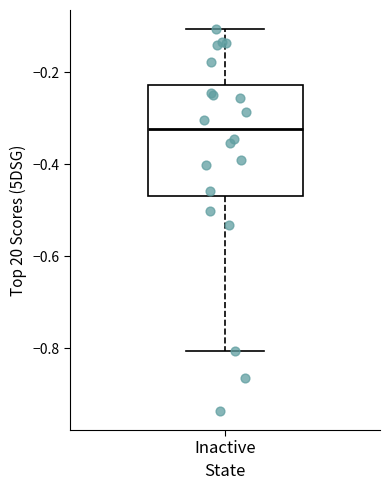

Read this box plot against the y-axis: the position of the median line, the range covered by the box, and the ends of both whiskers. The values are not printed on the chart, so give them approximately, as read against the axis.

median -0.32, box -0.46 to -0.22, whiskers -0.80 to -0.10